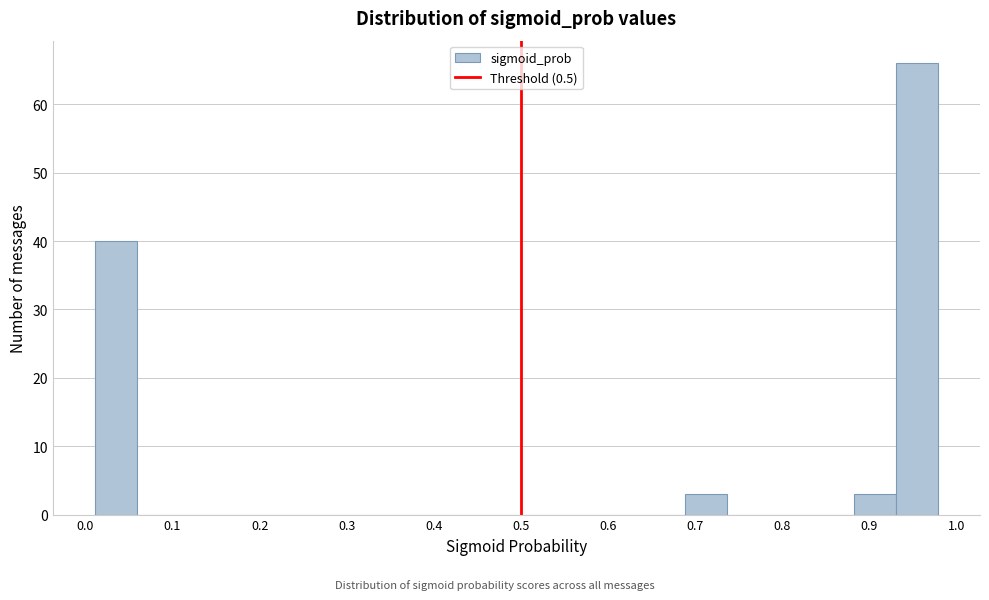

Reading left to right, list every bar in this chart as the range it spans on the x-axis followed by its height. Neither the bar edges nor the heights are printed on the chart, so give them approximately, as read against the axes.

0.01 to 0.06: 40
0.06 to 0.11: 0
0.11 to 0.16: 0
0.16 to 0.20: 0
0.20 to 0.25: 0
0.25 to 0.30: 0
0.30 to 0.35: 0
0.35 to 0.40: 0
0.40 to 0.45: 0
0.45 to 0.49: 0
0.49 to 0.54: 0
0.54 to 0.59: 0
0.59 to 0.64: 0
0.64 to 0.69: 0
0.69 to 0.74: 3
0.74 to 0.79: 0
0.79 to 0.83: 0
0.83 to 0.88: 0
0.88 to 0.93: 3
0.93 to 0.98: 66